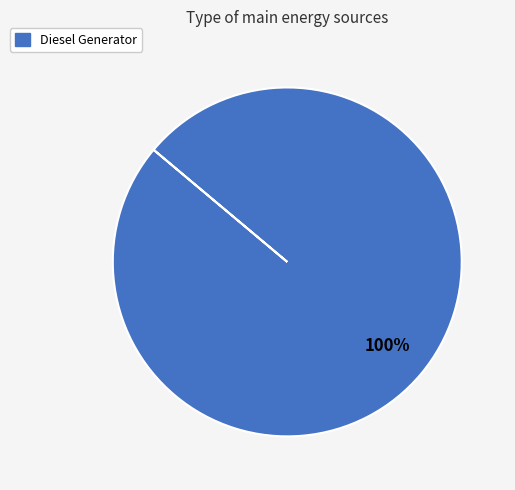

How many slices are in this pie chart?

1